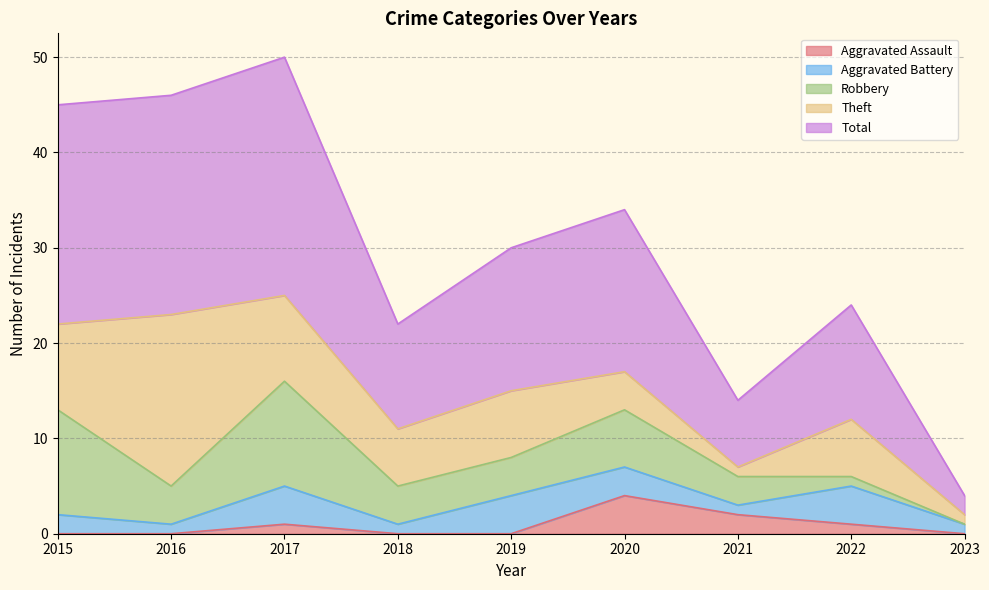

Rank the series at 2018 from lowest to highest value.

Aggravated Assault, Aggravated Battery, Robbery, Theft, Total